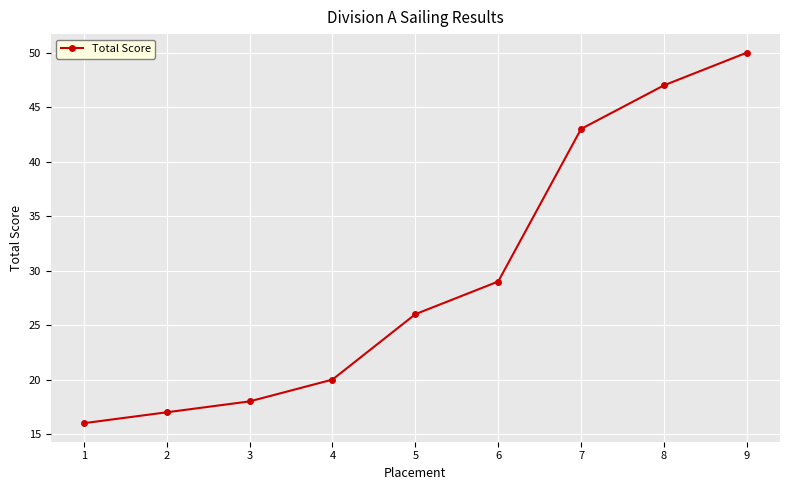

True or false: the data has more than 1 interior local peaks.

False